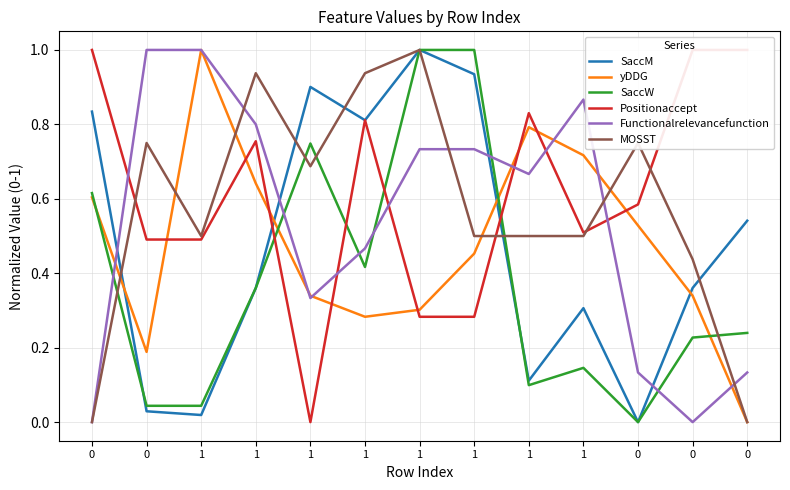

Is the value of SaccM at 0 greater than the value of yDDG at 1?

No